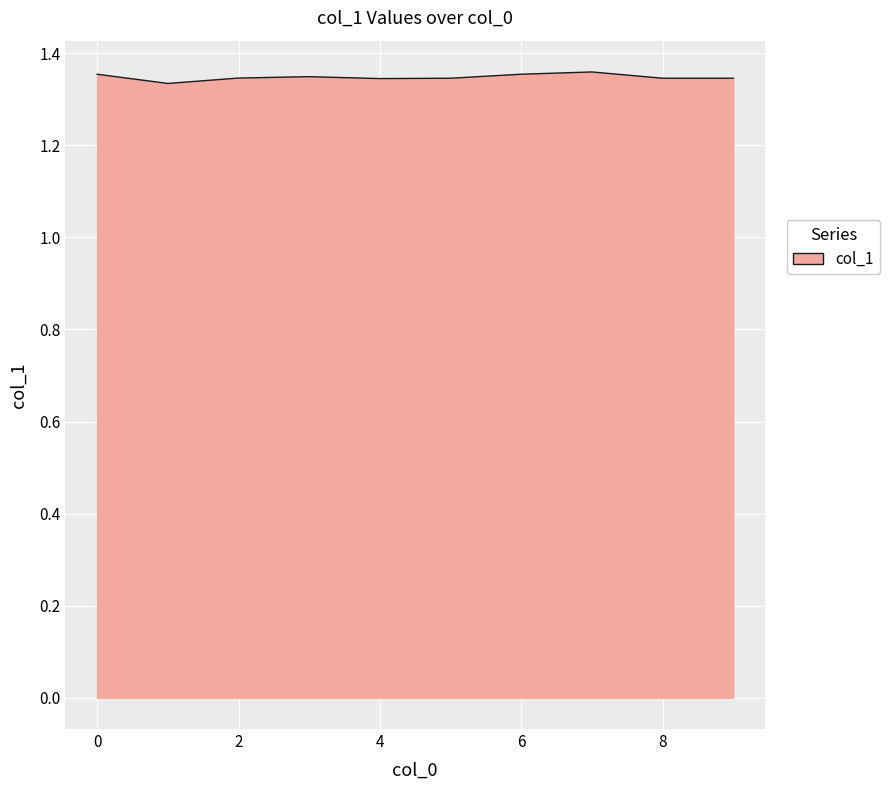

List the labels in order of value, largest first.

7, 6, 0, 3, 2, 5, 8, 9, 4, 1